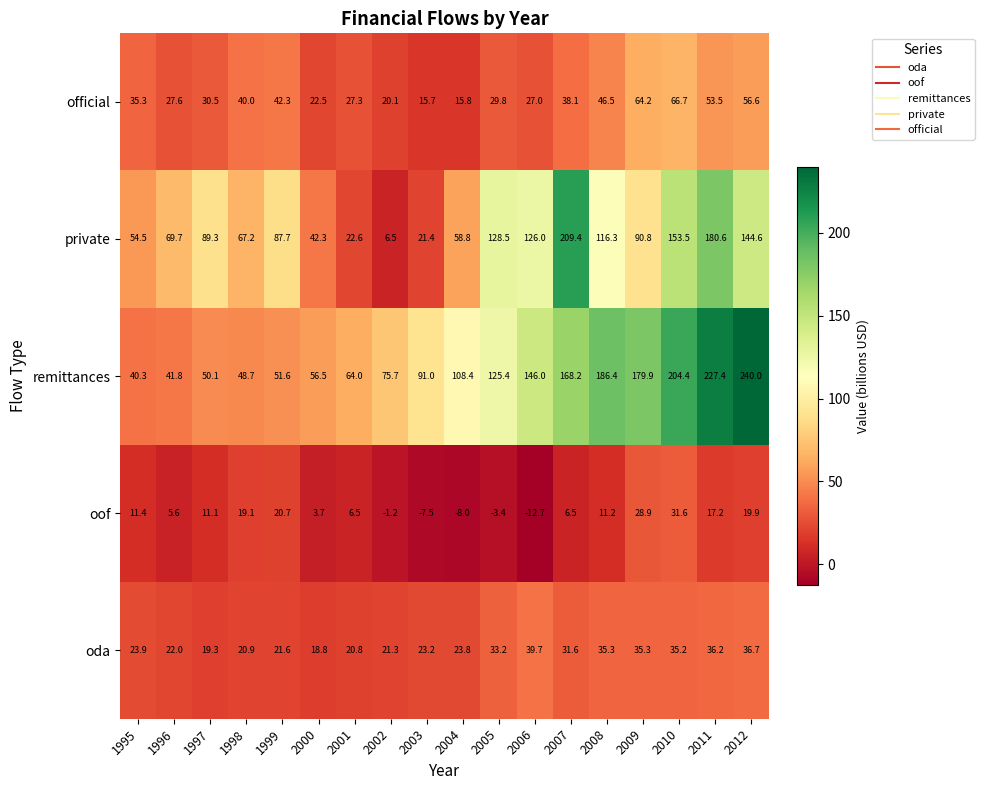

What is the greatest value displayed?

240.0